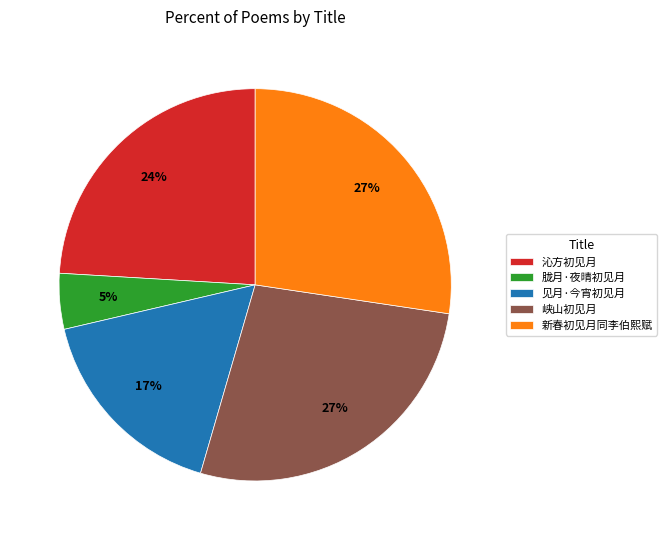

Combined, do 峡山初见月 and 沁方初见月 account for over 50%?

Yes